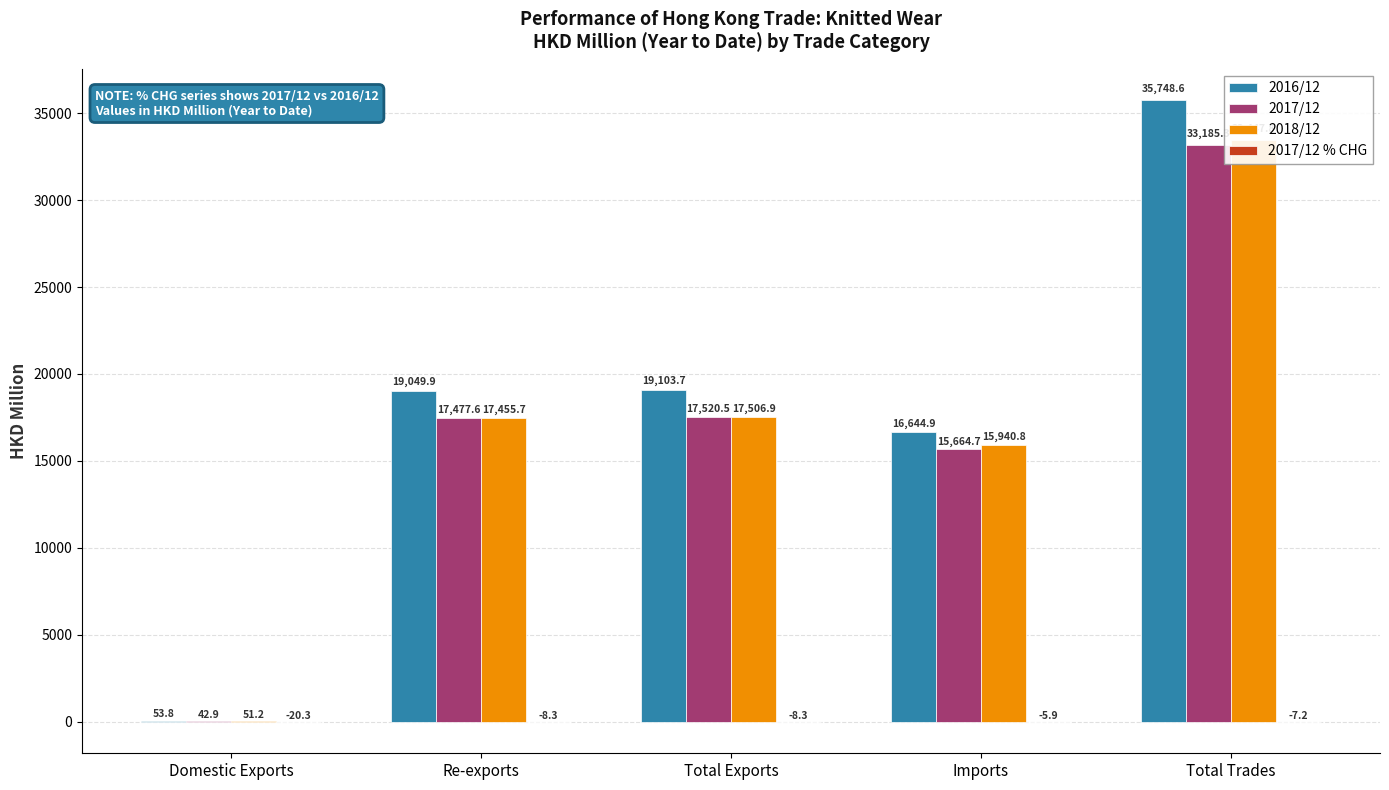

What is the difference between the maximum and minimum values in the 2017/12 % CHG series?

14.4